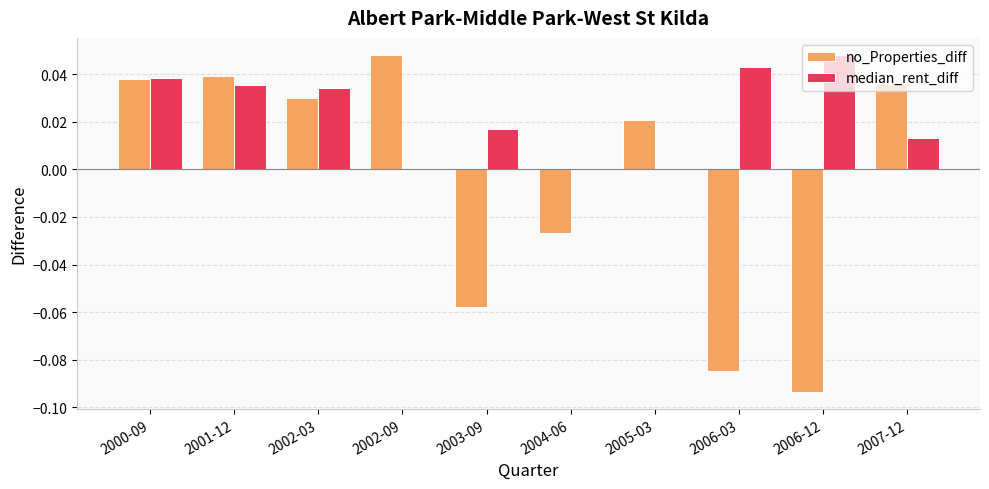

Which series has the largest total across all categories?

median_rent_diff